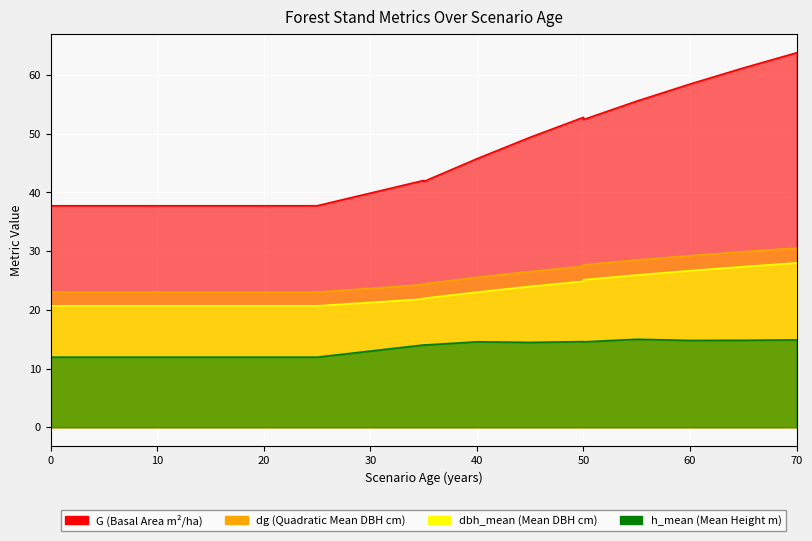

What is the maximum value for dbh_mean?

28.0